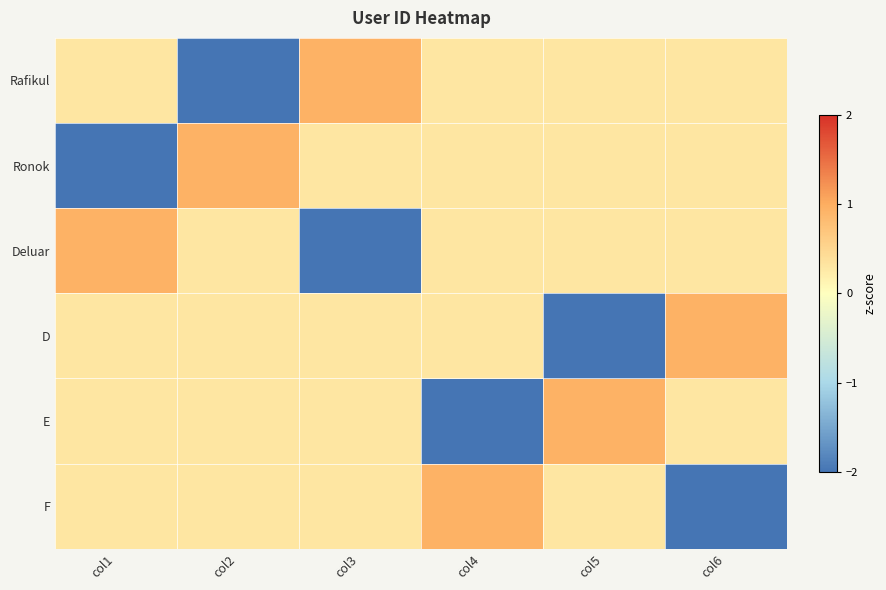

What is the greatest value displayed?

0.9